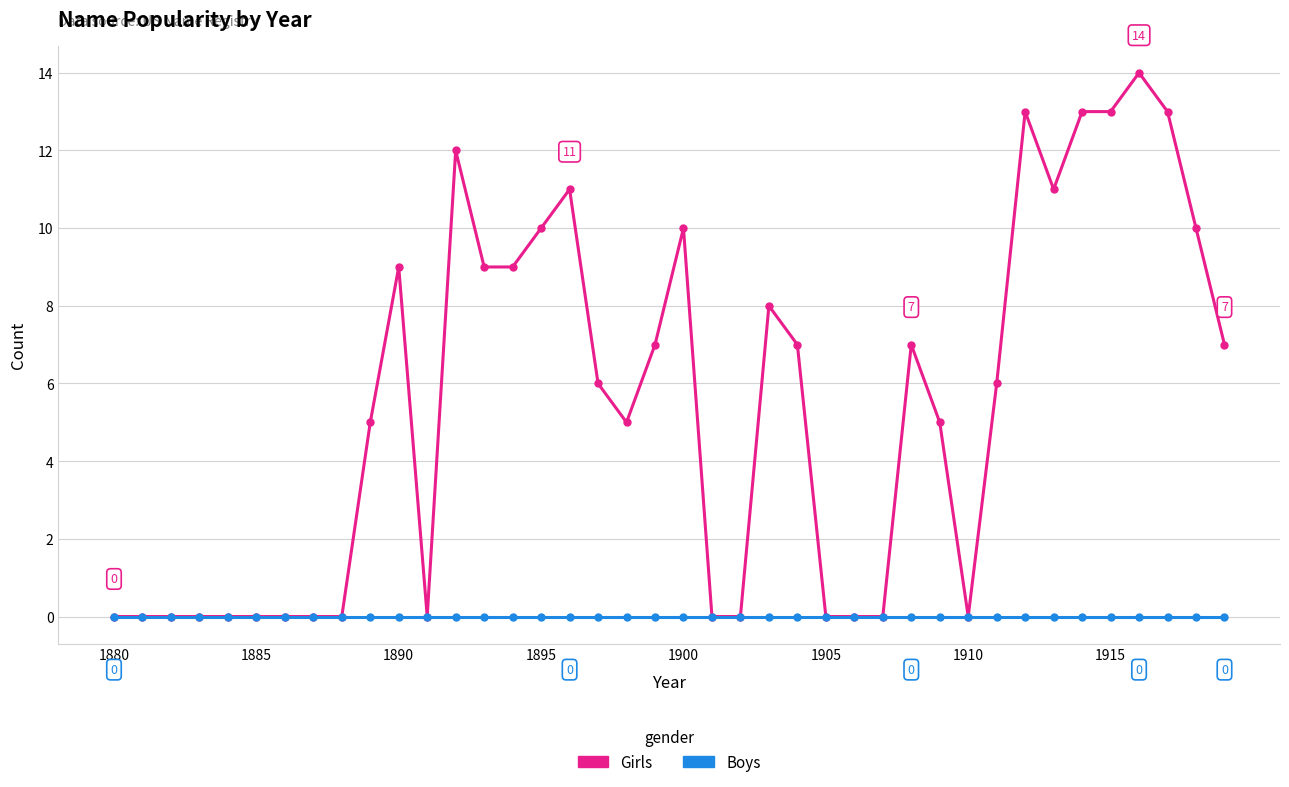

What are all the series names shown in the legend?

Girls, Boys